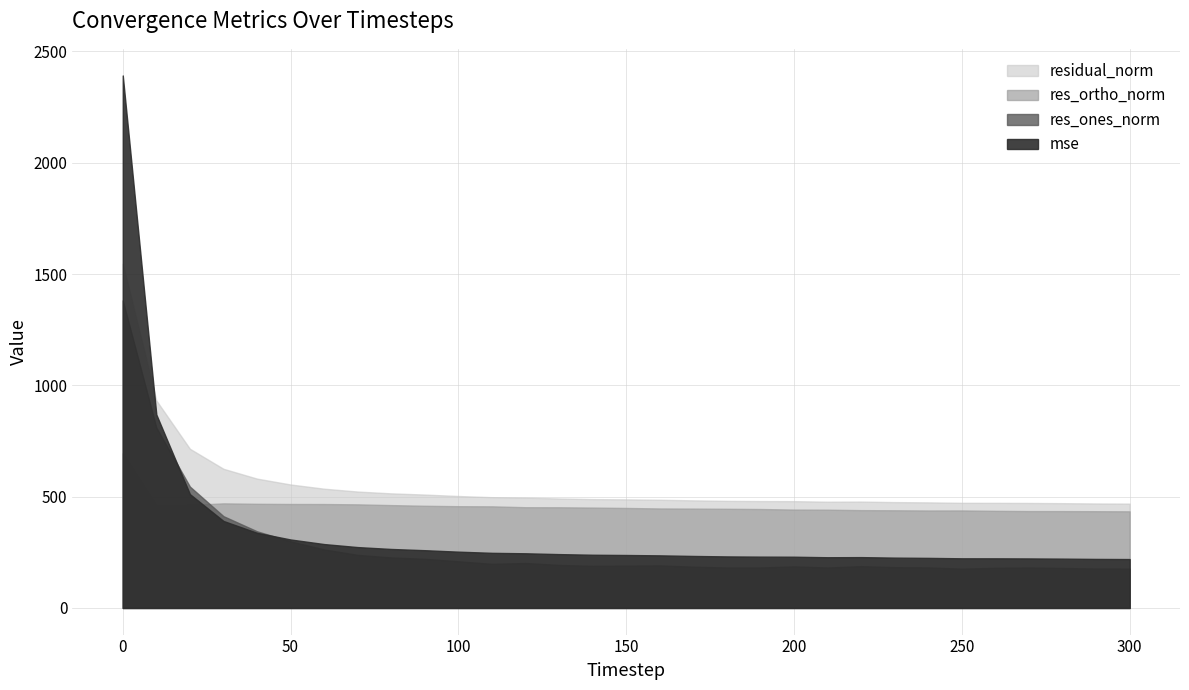

What is the spread (max minus min) of values at 280?

291.1